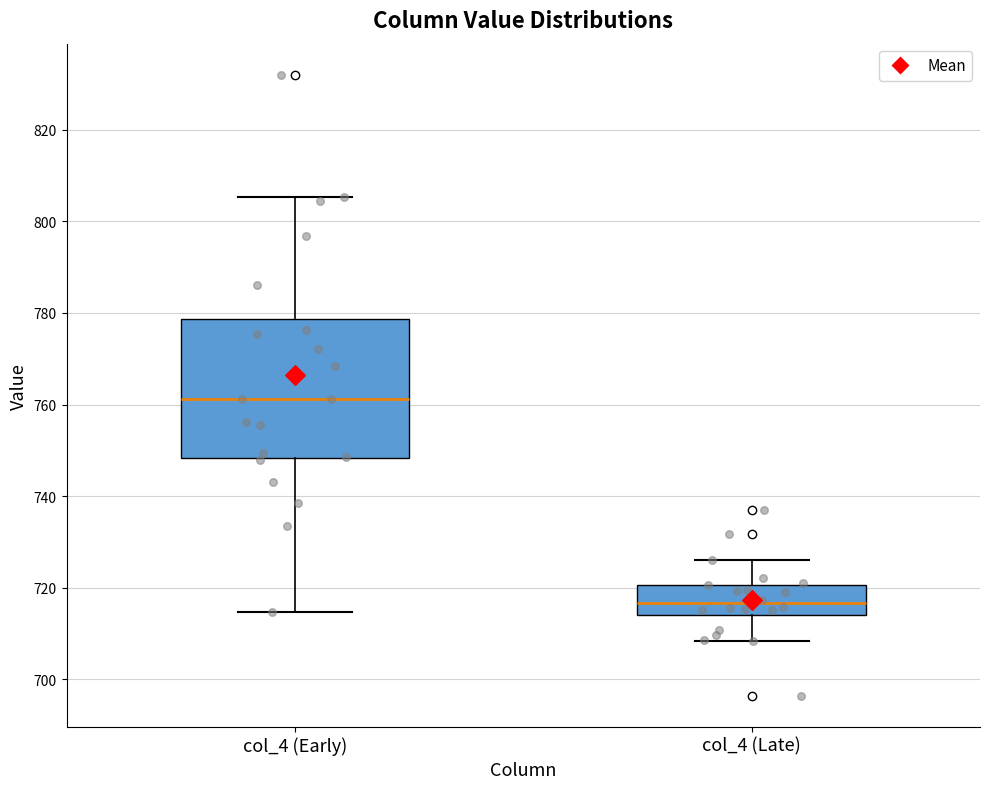

Where does the upper whisker of the box for col_4 (Early) end on the y-axis? The values are not printed on the chart, so give them approximately, as read against the axis.

806